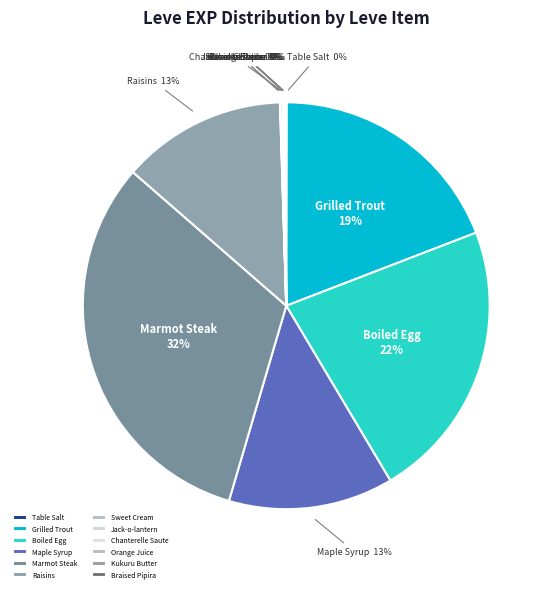

To the nearest percent, what is the average slice percentage?

8%